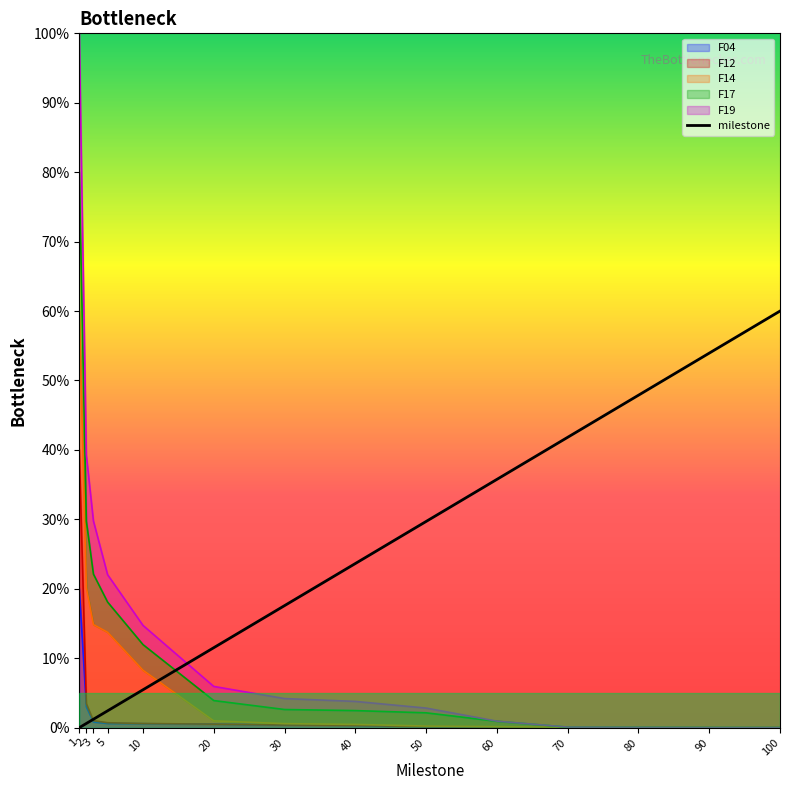

How many categories are shown in the chart?

14